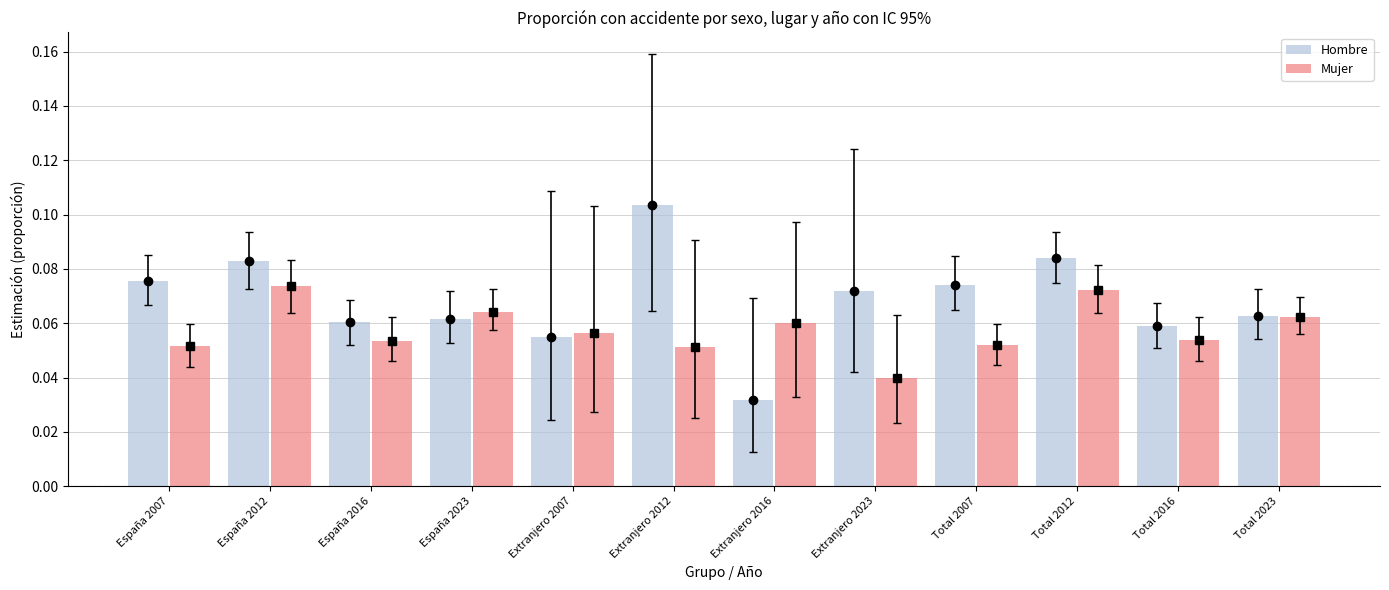

List the series in order of their overall mean, highest first.

Hombre, Mujer